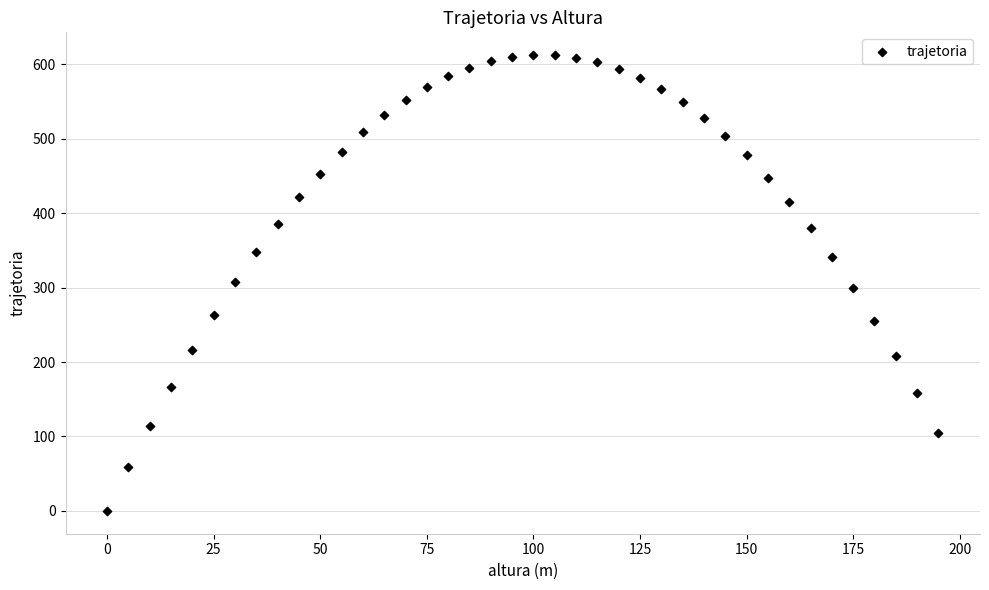

What is the range of X values (max minus min)?

195.0